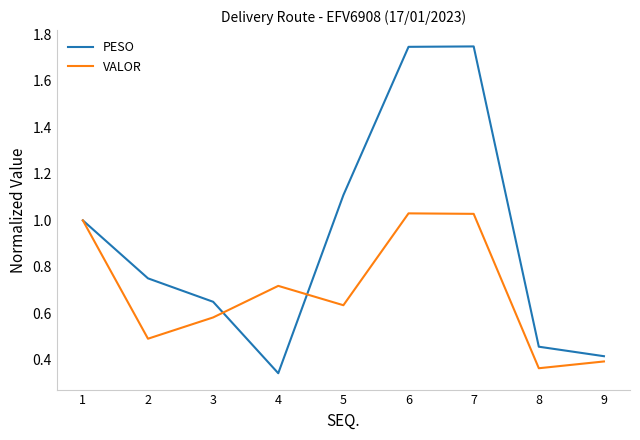

How many interior local valleys does the PESO series have?

1